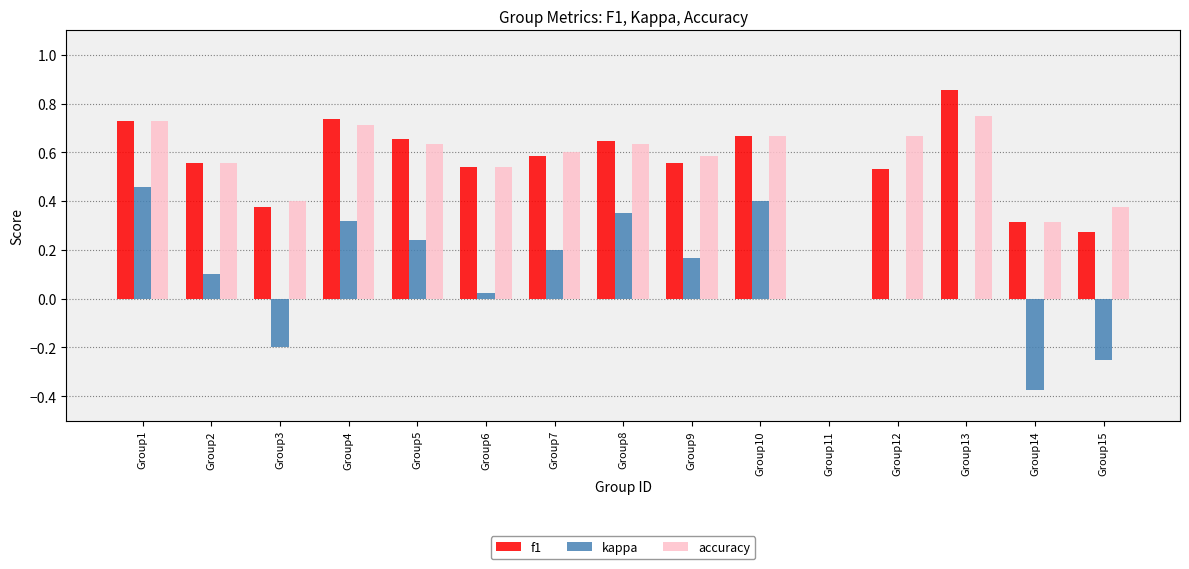

Is it true that f1 equals 0.7 at Group12?

False